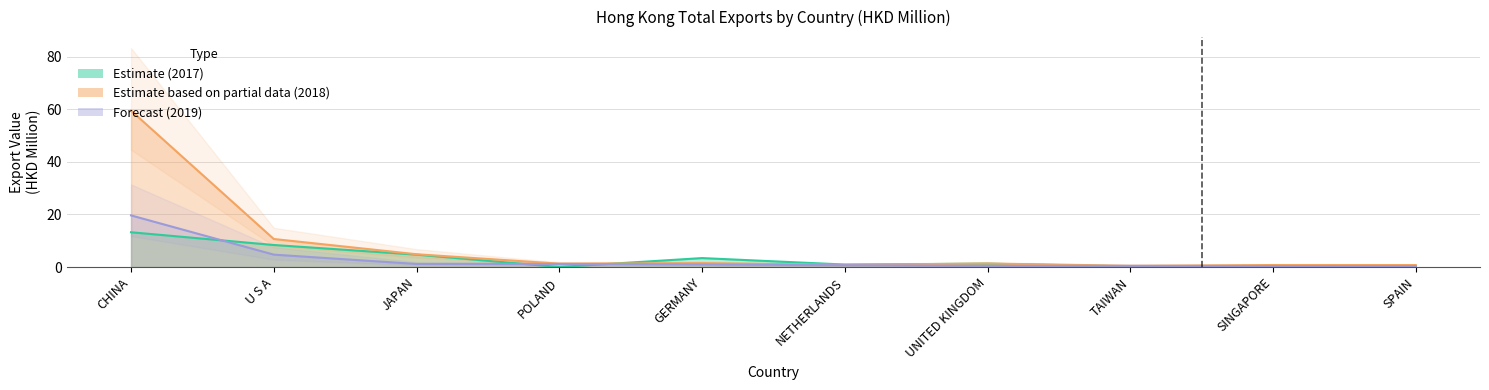

Where is the first local maximum for 201812?

GERMANY